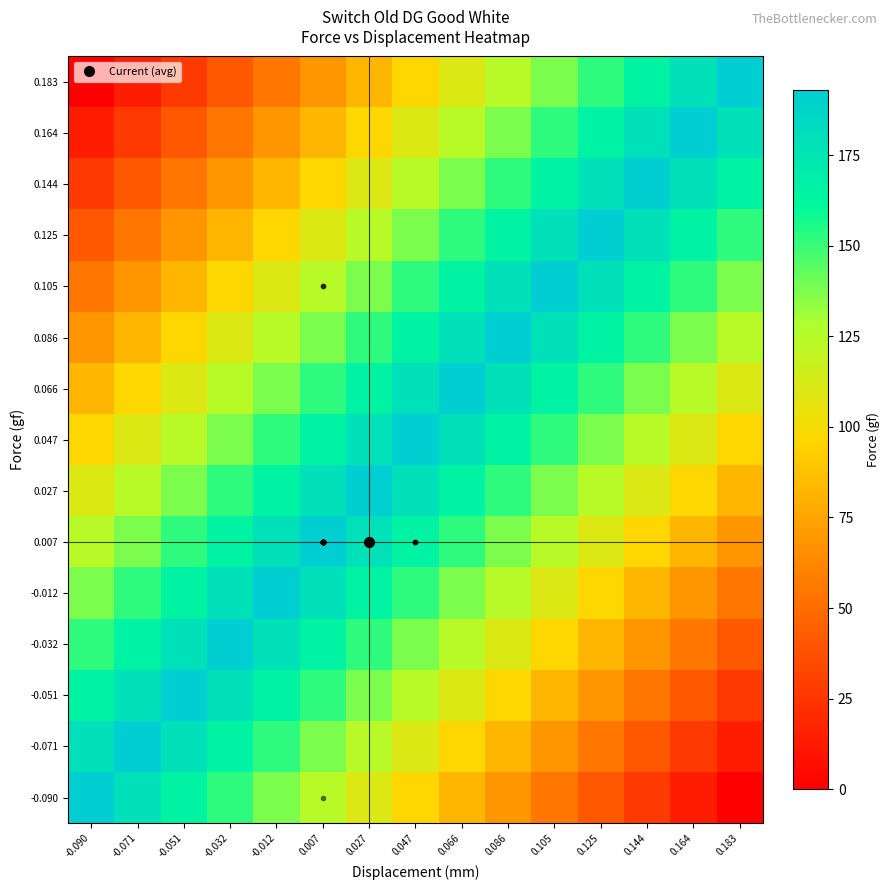

What is the maximum value shown in the chart?

193.0